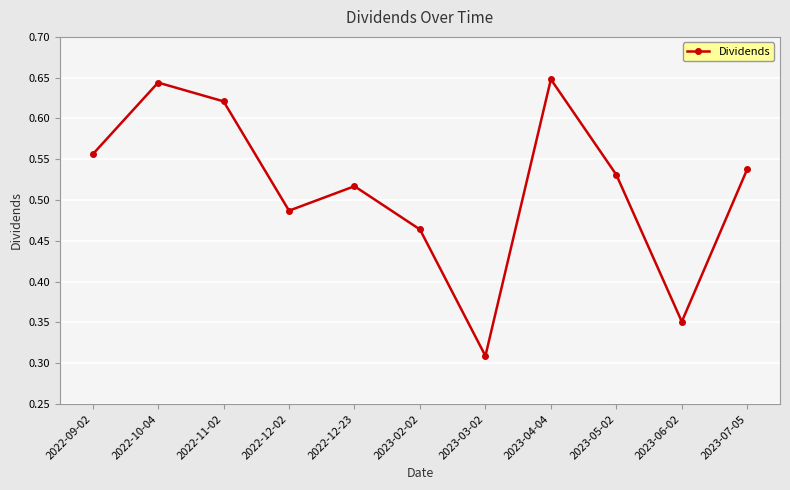

What is the label of the 8th point from the left?

2023-04-04